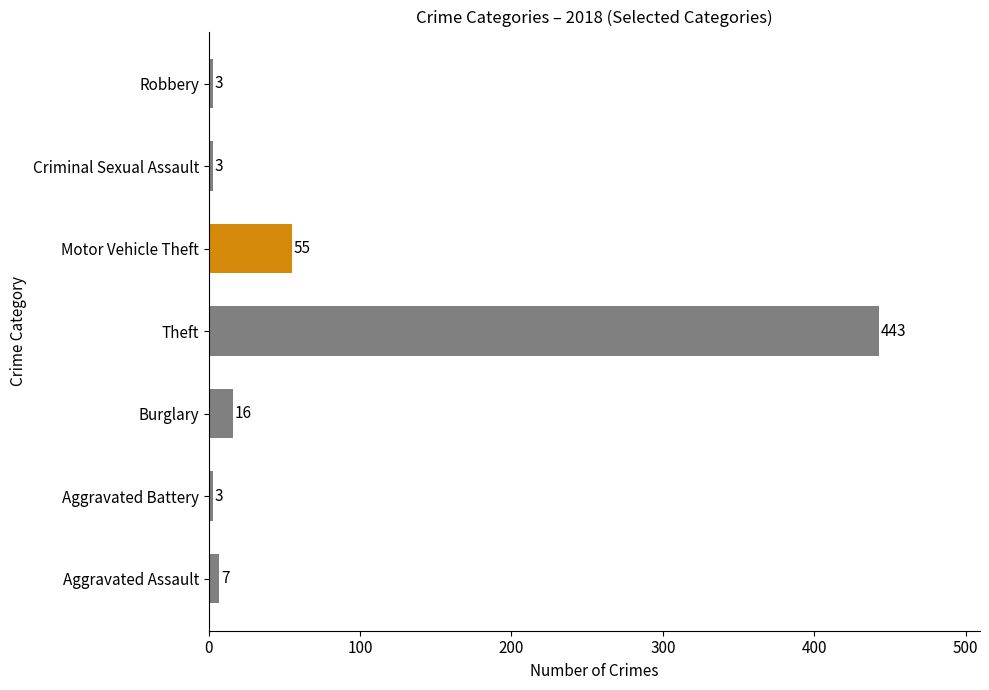

Which label corresponds to the largest value in the chart?

Theft